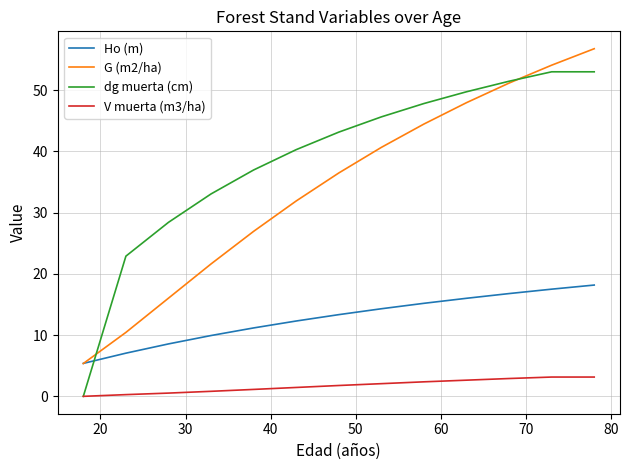

True or false: G (m2/ha) and V muerta (m3/ha) cross at least once.

False